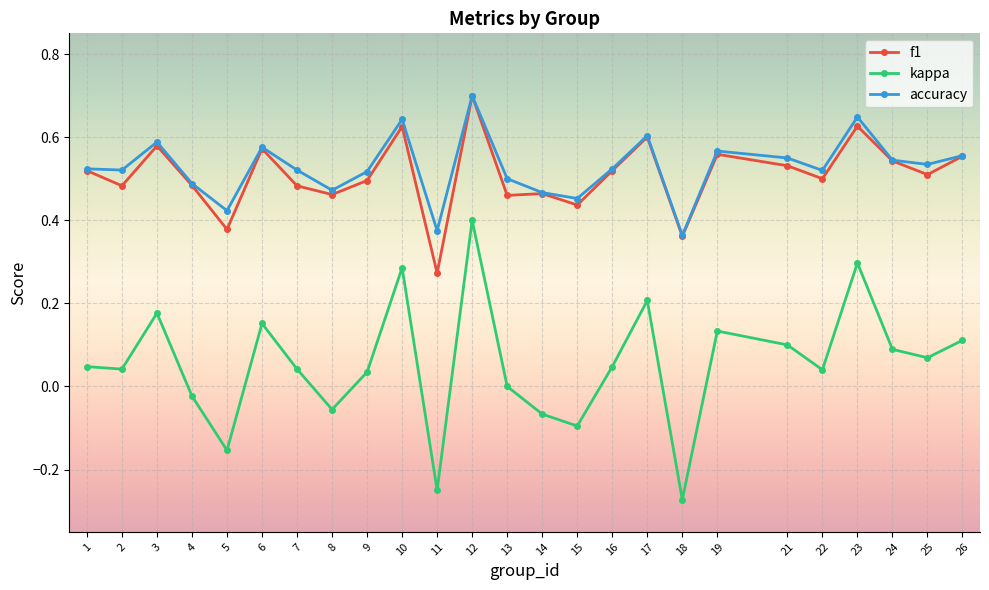

What is the maximum value for accuracy?

0.7